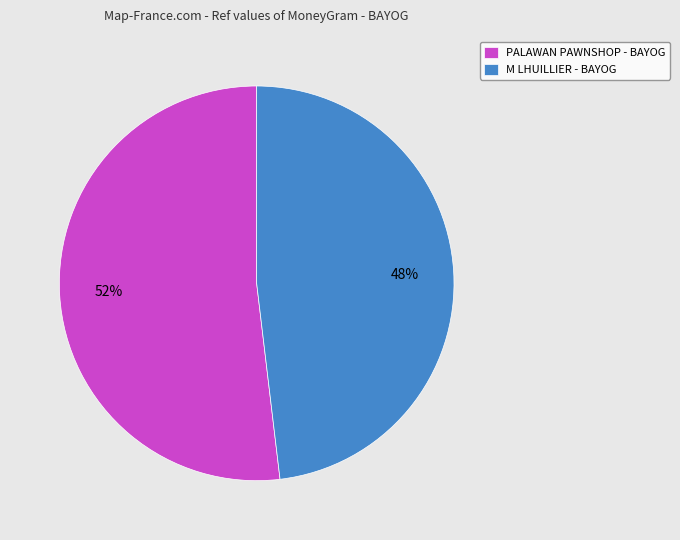

To the nearest percent, what is the average slice percentage?

50%